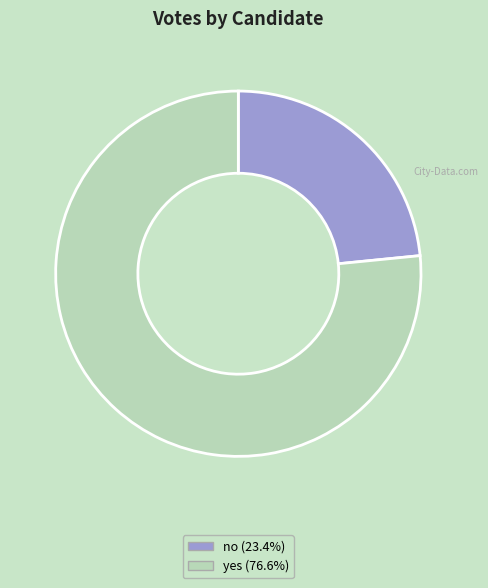

What is the majority slice?

yes